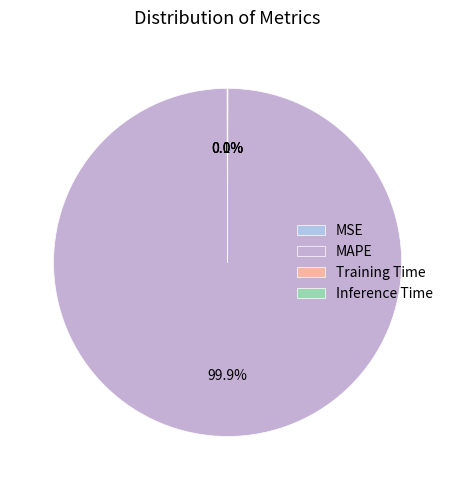

Does Inference Time represent more than half of the total?

No